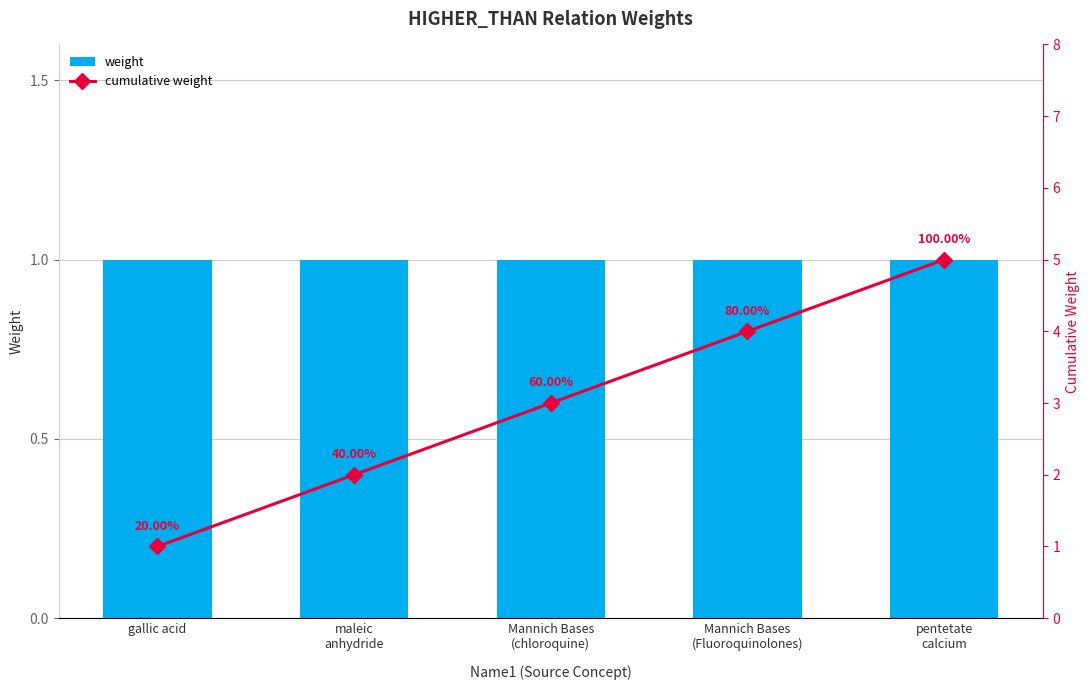

What is the label of the 1st bar from the right?

pentetate
calcium